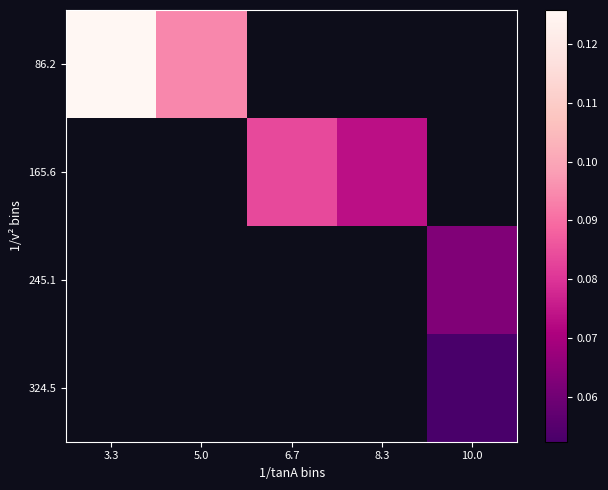

How many series are shown in this chart?

4